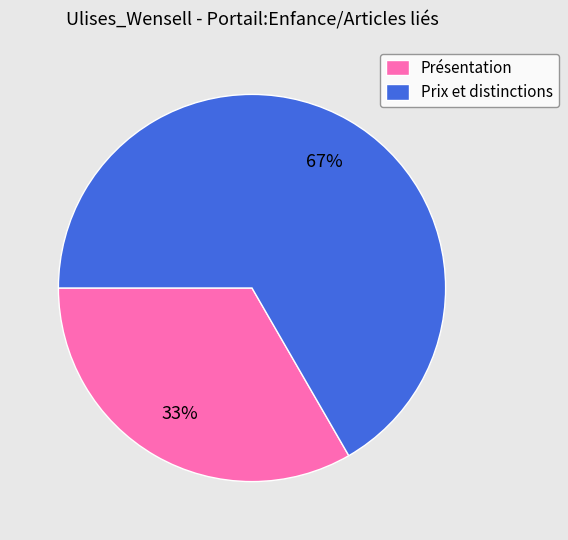

How many segments does this pie chart have?

2